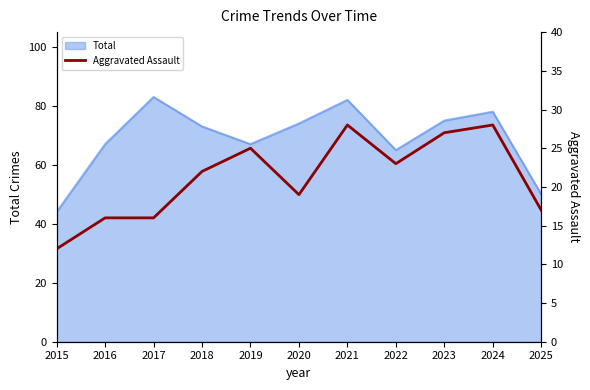

The value at 2017 is 6. True or false?

False